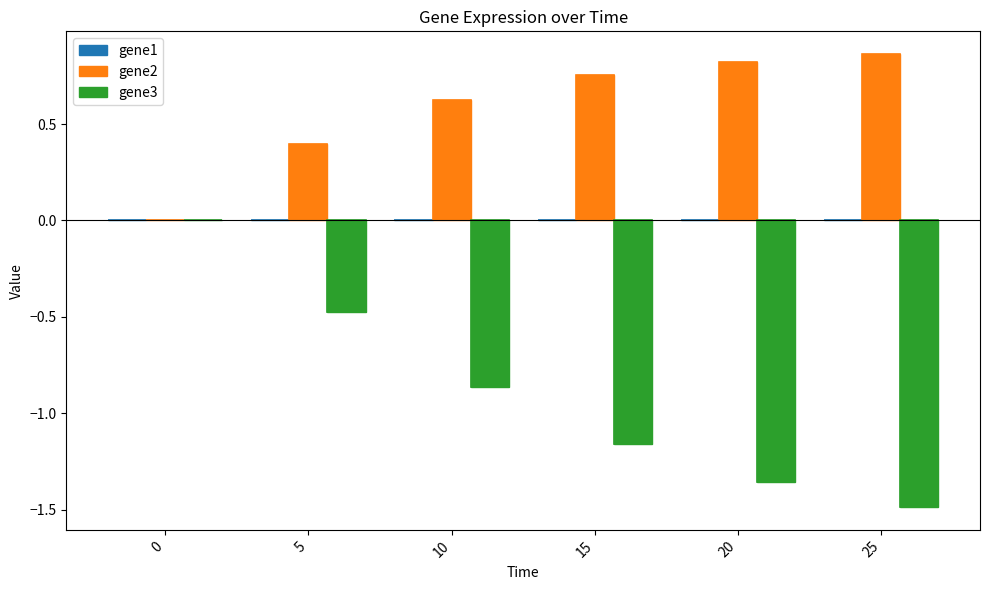

What is the value of the gene2 bar at the 5th from the left?

0.8